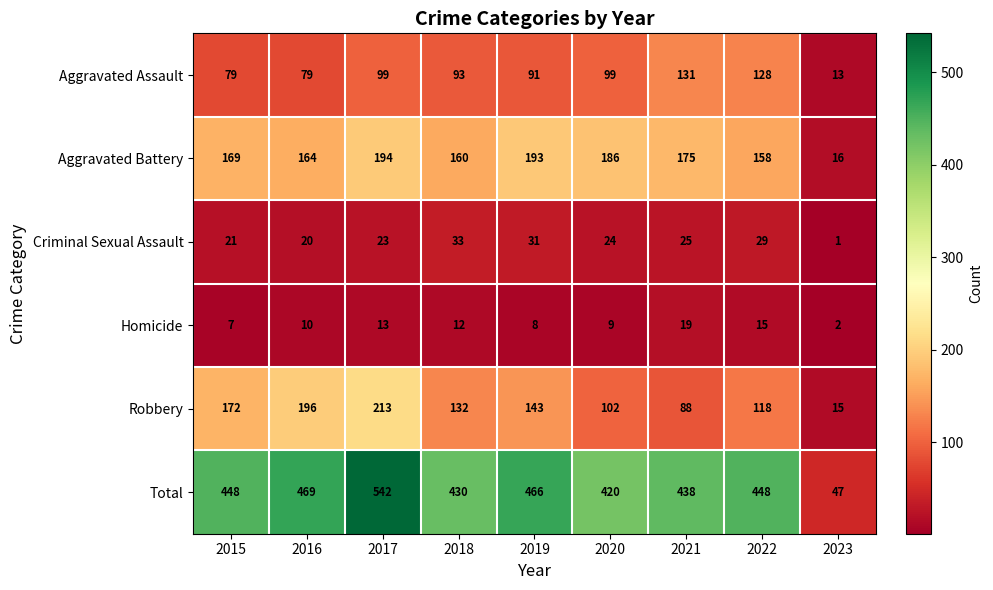

Where is Homicide nearest to the value 10?

2016